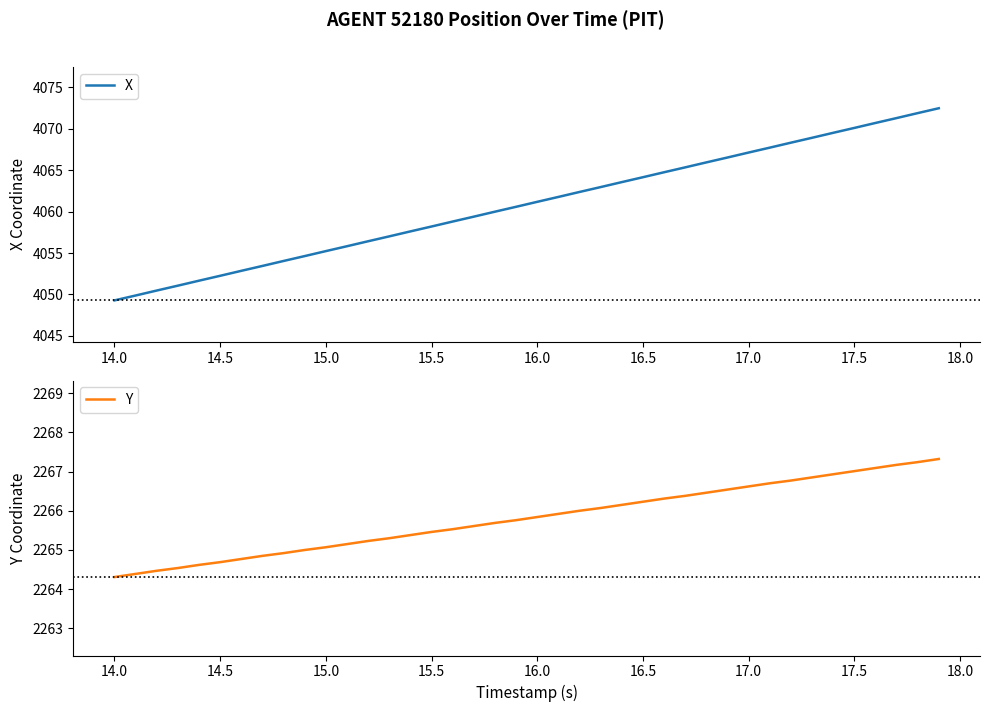

True or false: X and Y intersect in this chart.

False